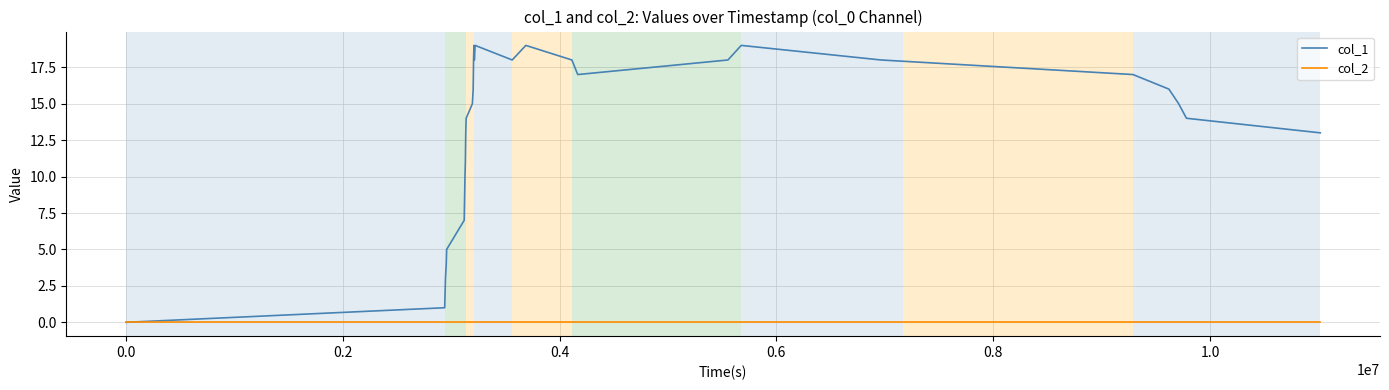

List the series in order of their peak value, highest first.

col_1, col_2